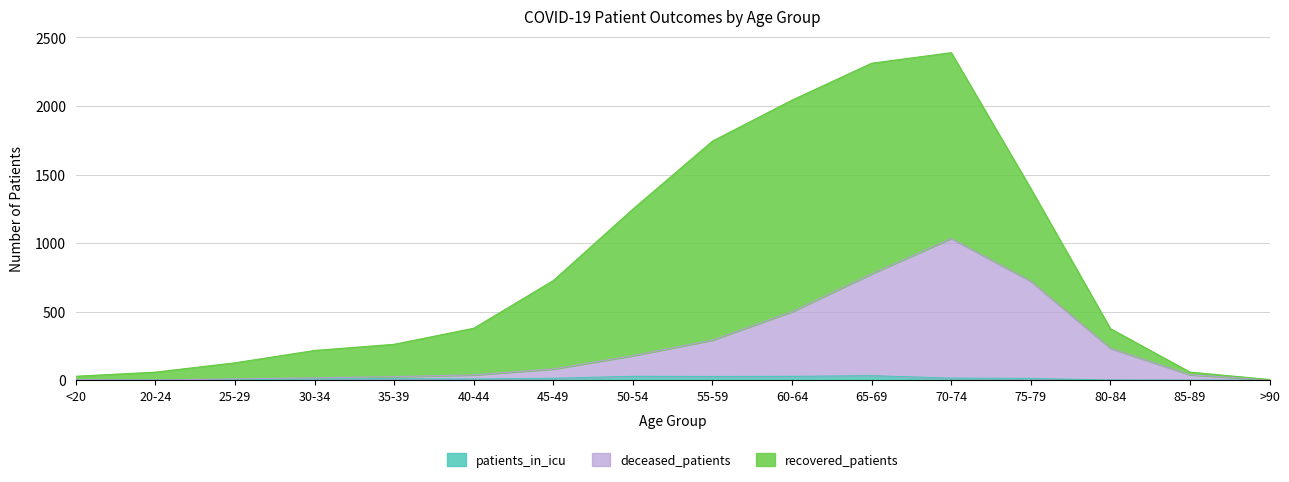

True or false: patients_in_icu and deceased_patients cross at least once.

False